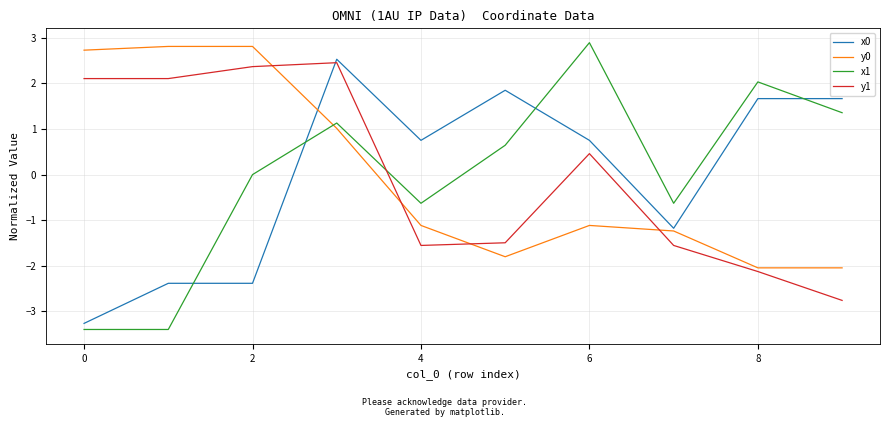

After their last crossing, which series has the higher values: x1 or y0?

x1